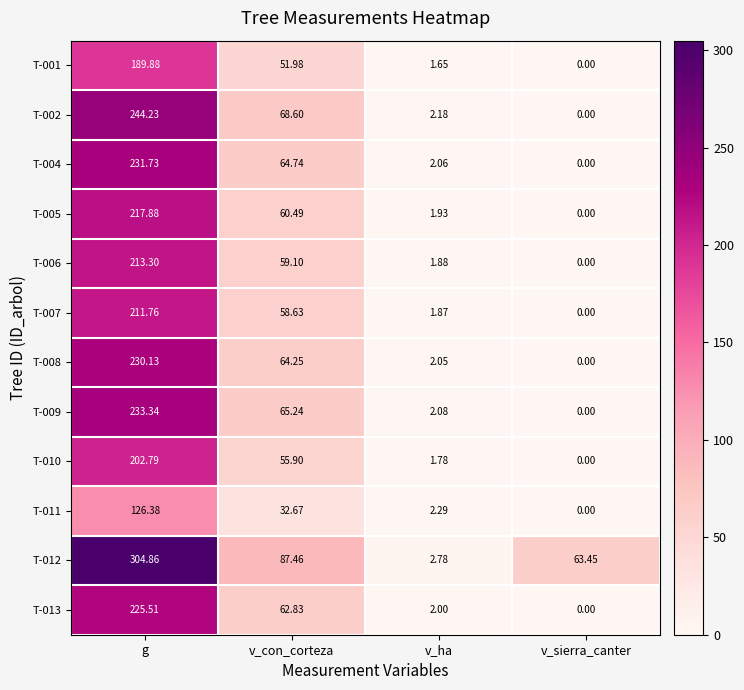

What is the difference between the highest and lowest values at v_sierra_canter?

63.5